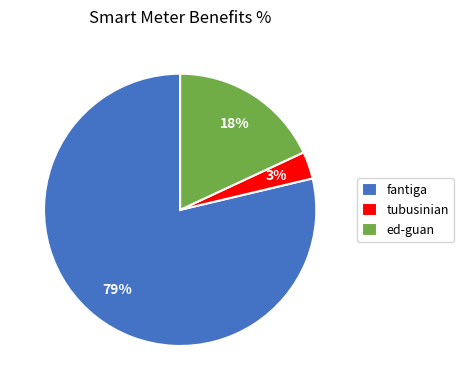

Count the number of slices in the pie.

3